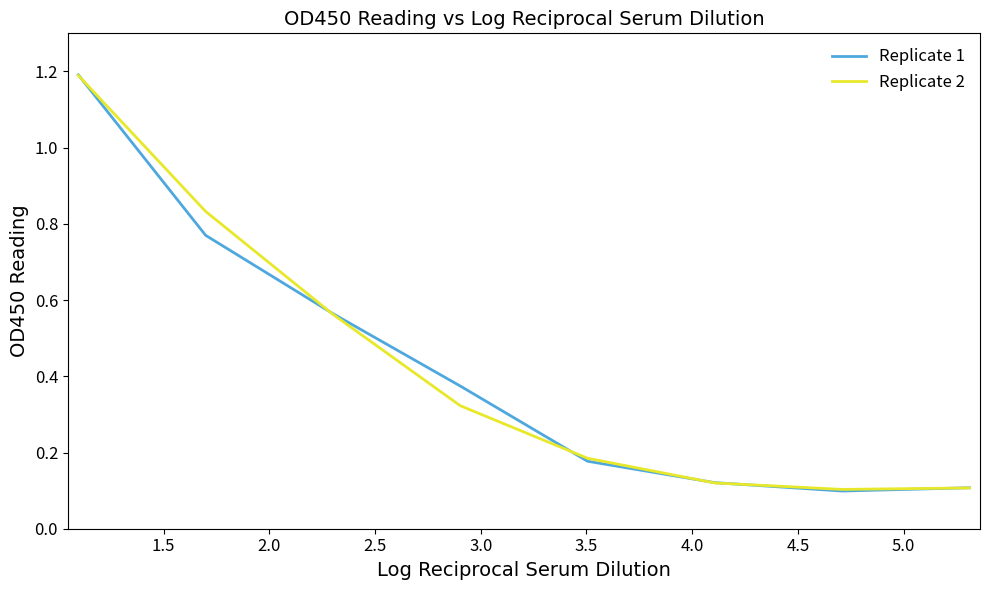

Is this an area chart (filled region under the line)?

No